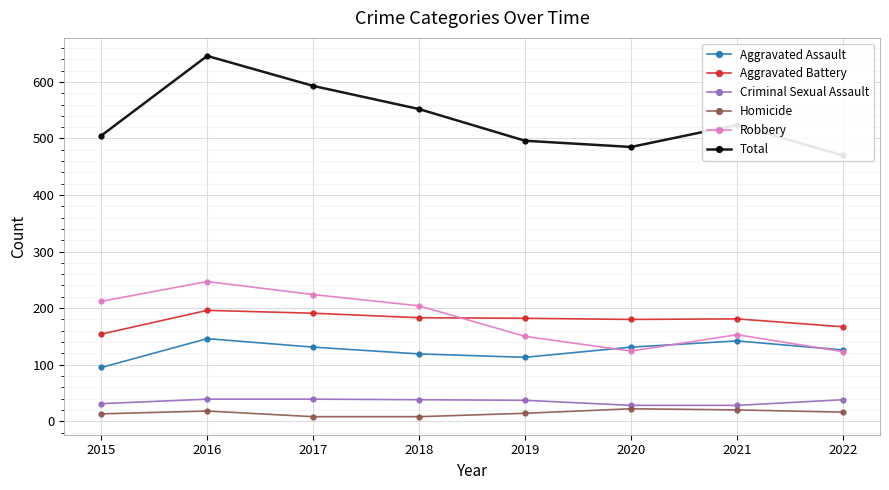

What is the minimum value shown in the chart?

8